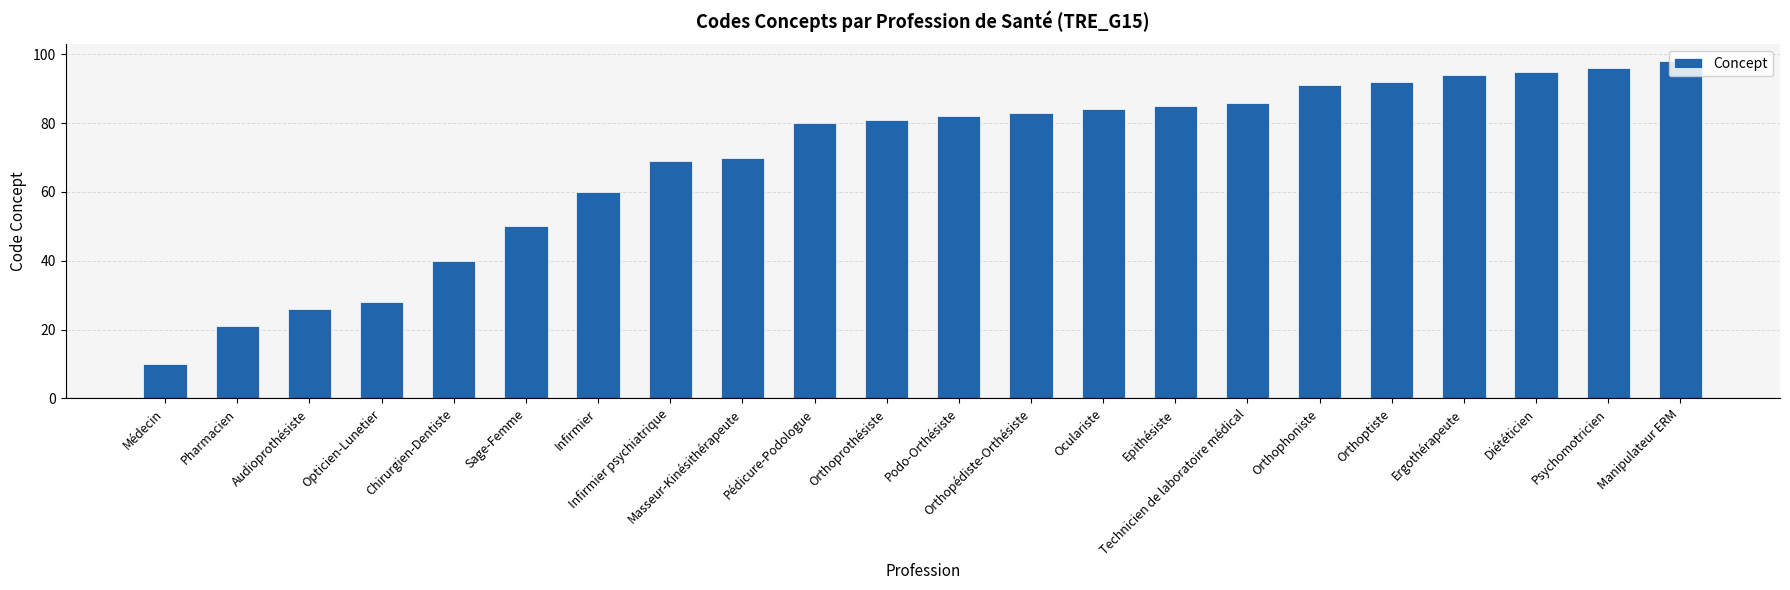

How many data points does each series have?

22